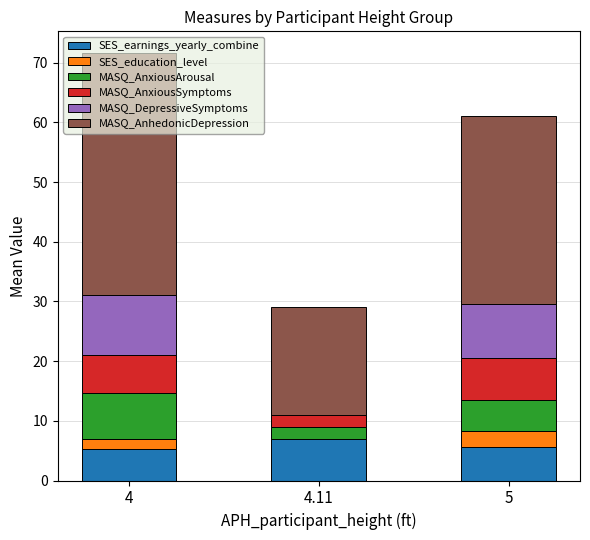

True or false: SES_earnings_yearly_combine has a value of 11.5 at 4.11.

False